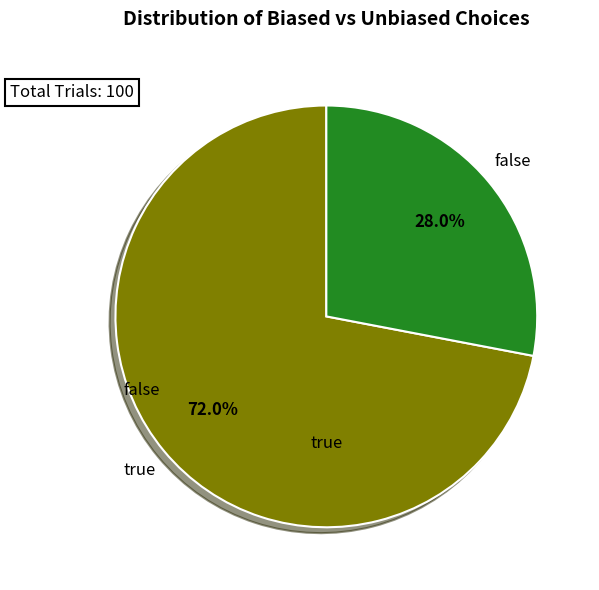

How many slices are in this pie chart?

2